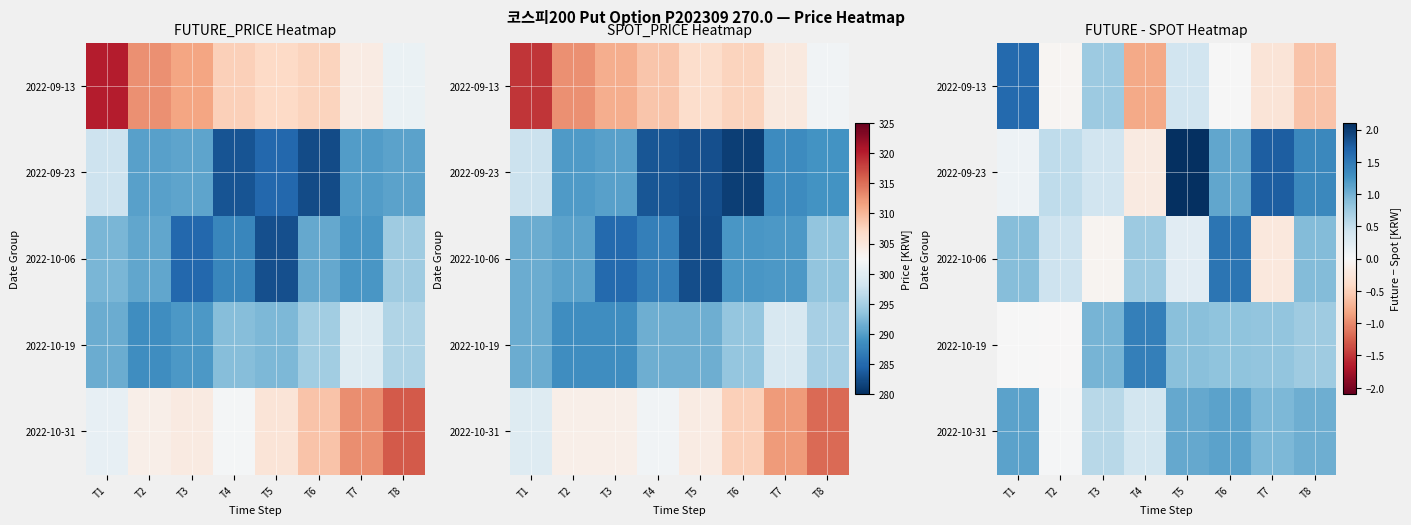

What is the average value of the 2022-10-06 series?

0.6